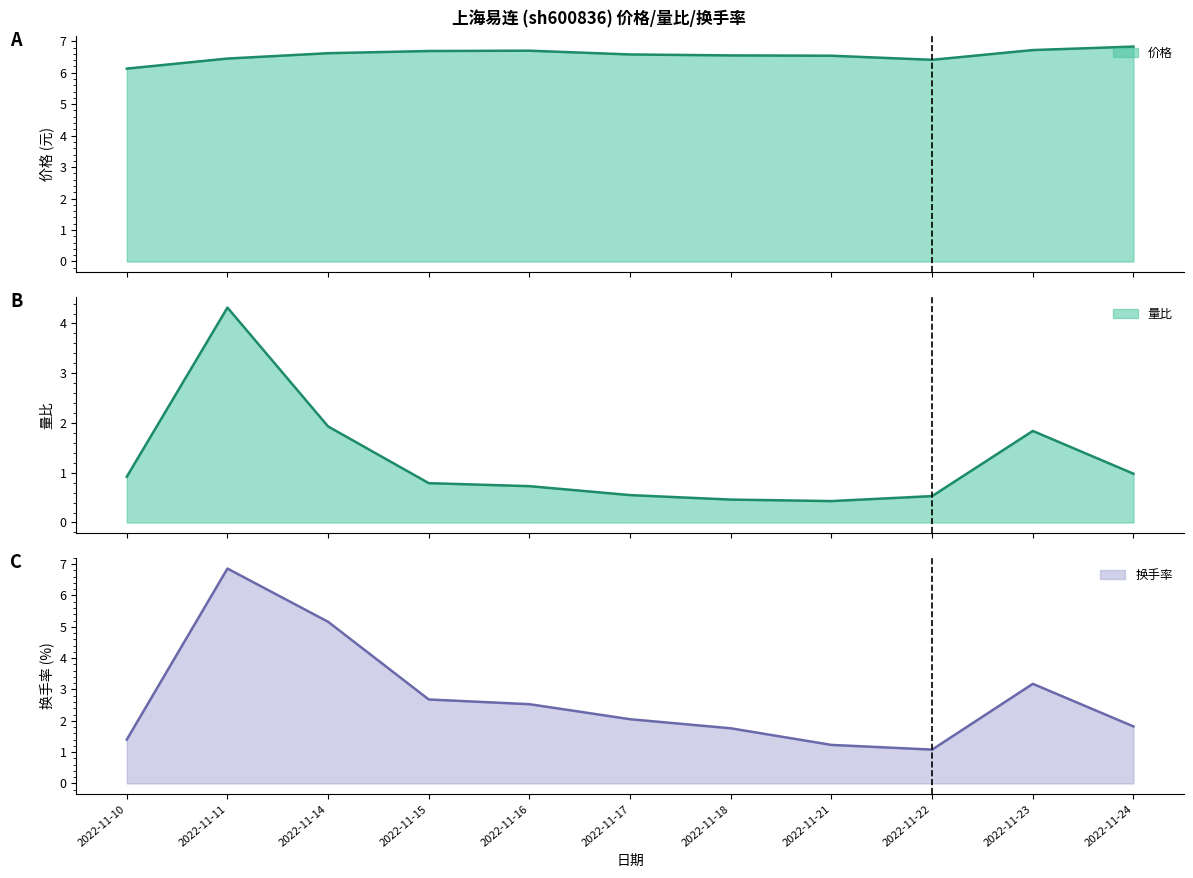

What is the average value of the 换手率 series?

2.7